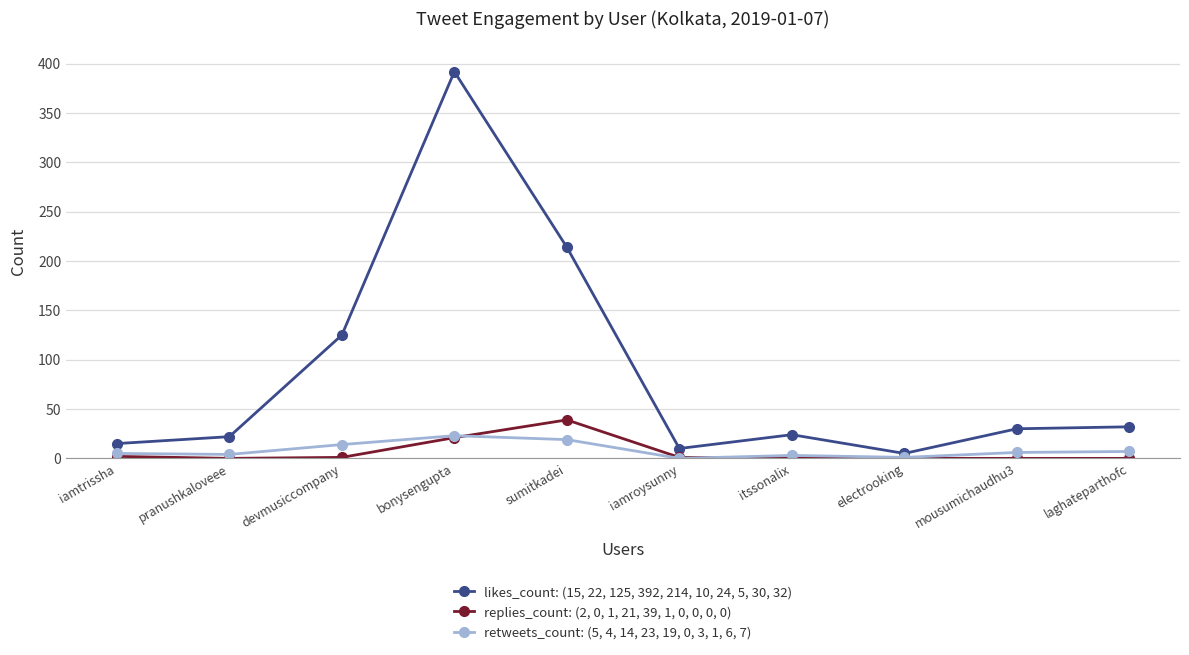

In replies_count: (2, 0, 1, 21, 39, 1, 0, 0, 0, 0), how many points are higher than both neighbors (excluding endpoints)?

1